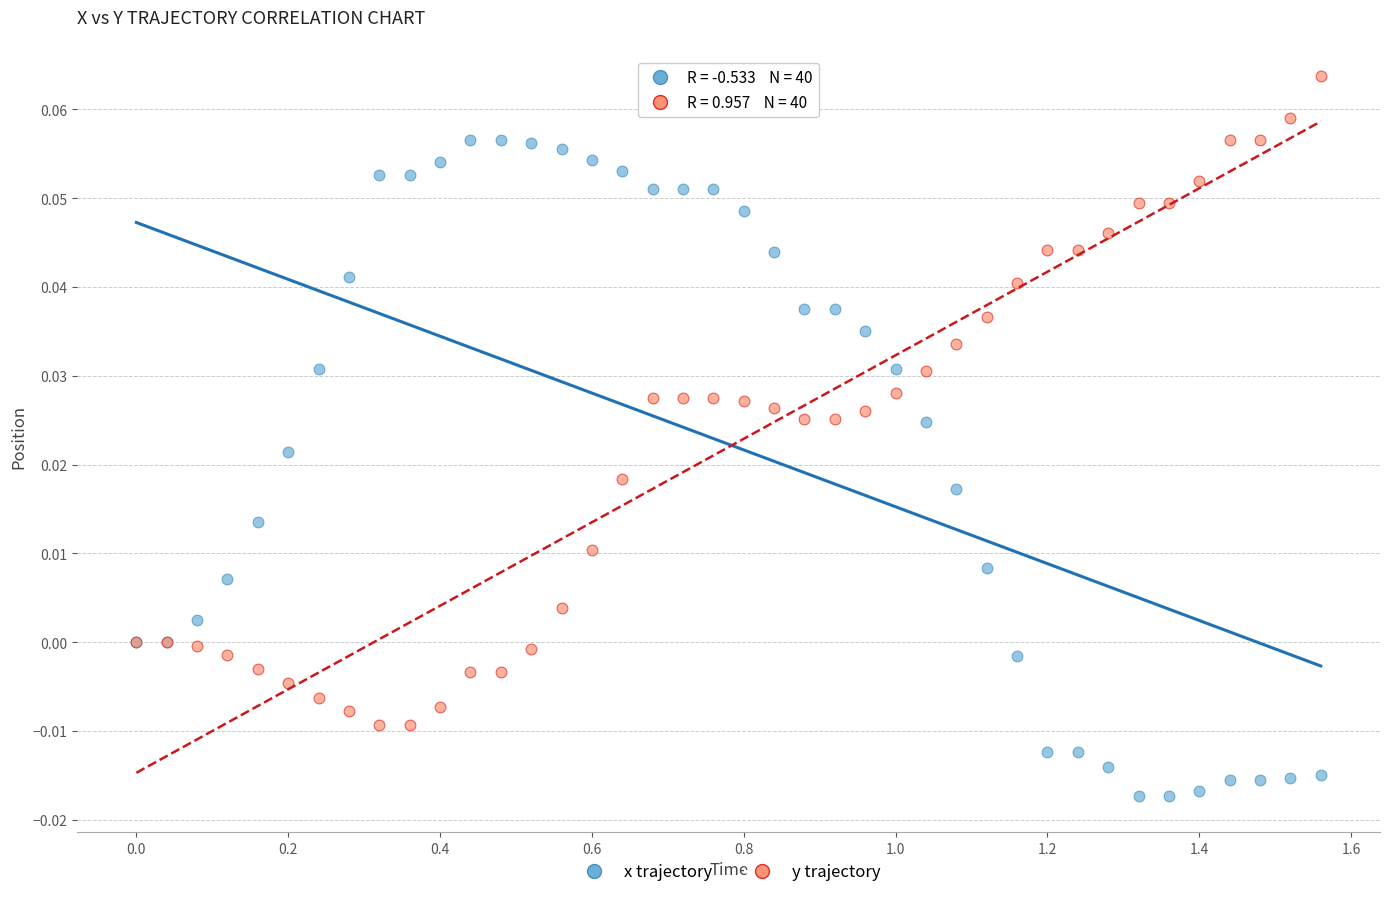

What is the X range (max minus min) for the scatter plot?

1.6